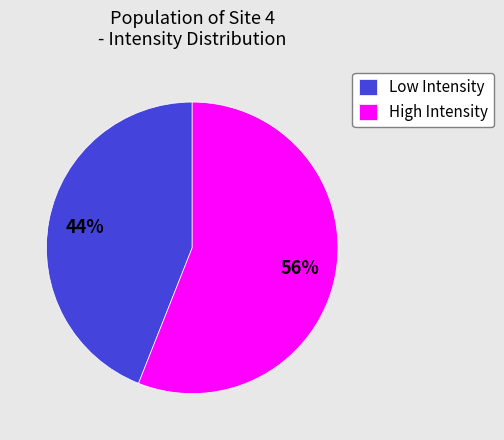

Does Low Intensity represent more than half of the total?

No